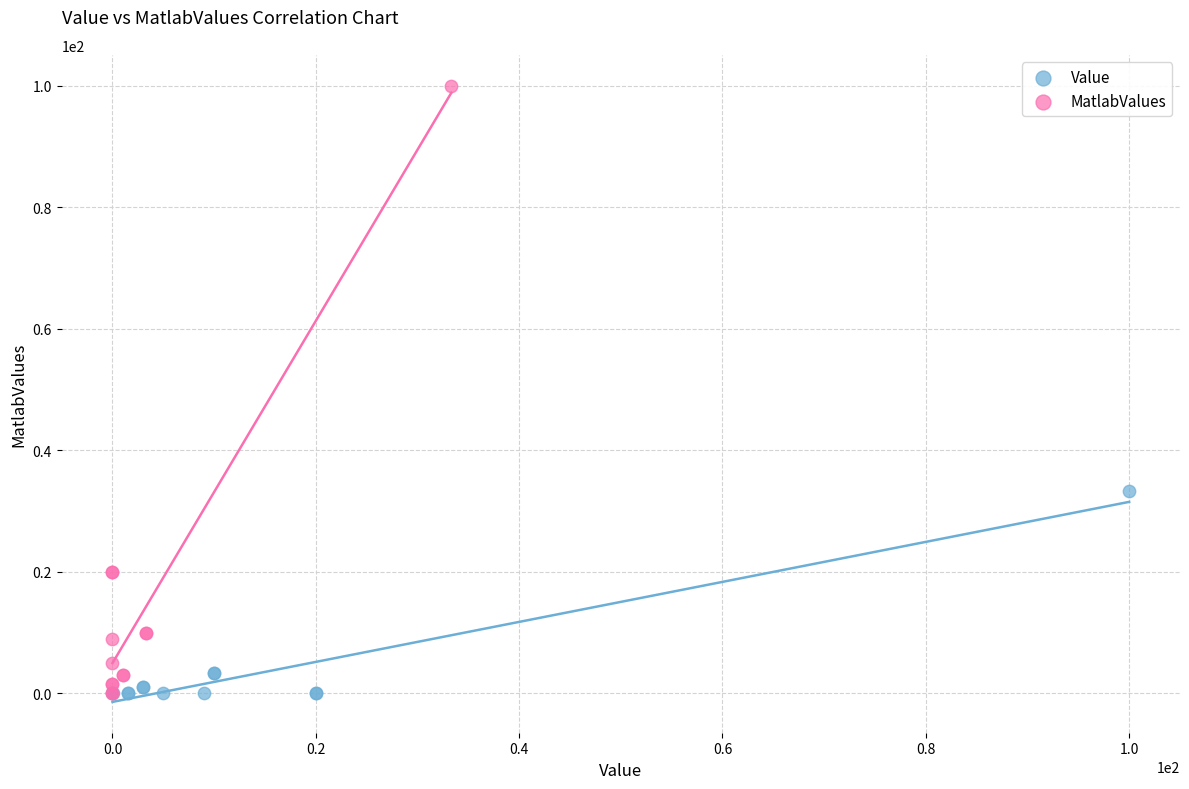

What are all the series names shown in the legend?

Value, MatlabValues